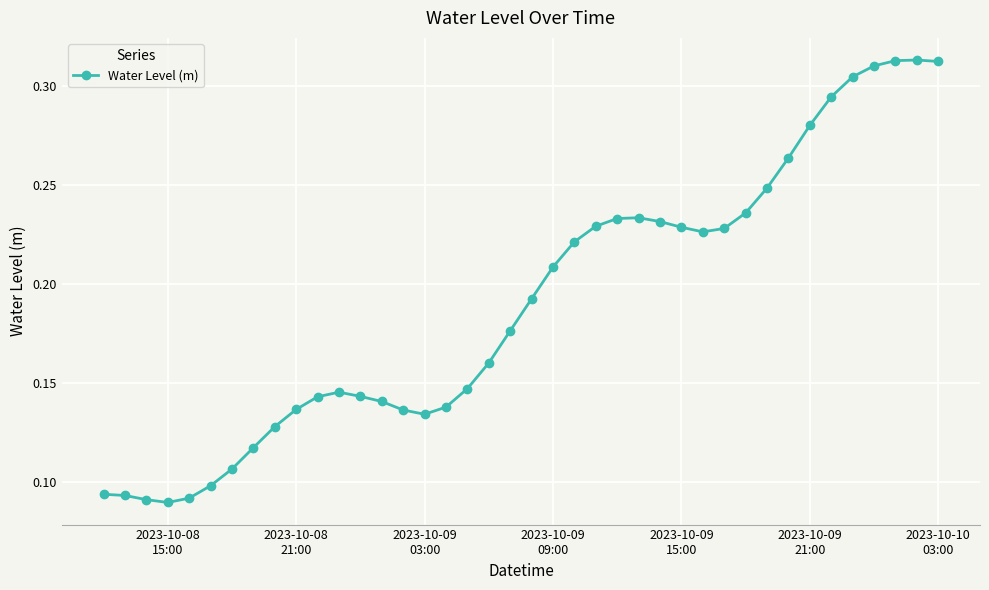

What is the sum of all values?

7.6